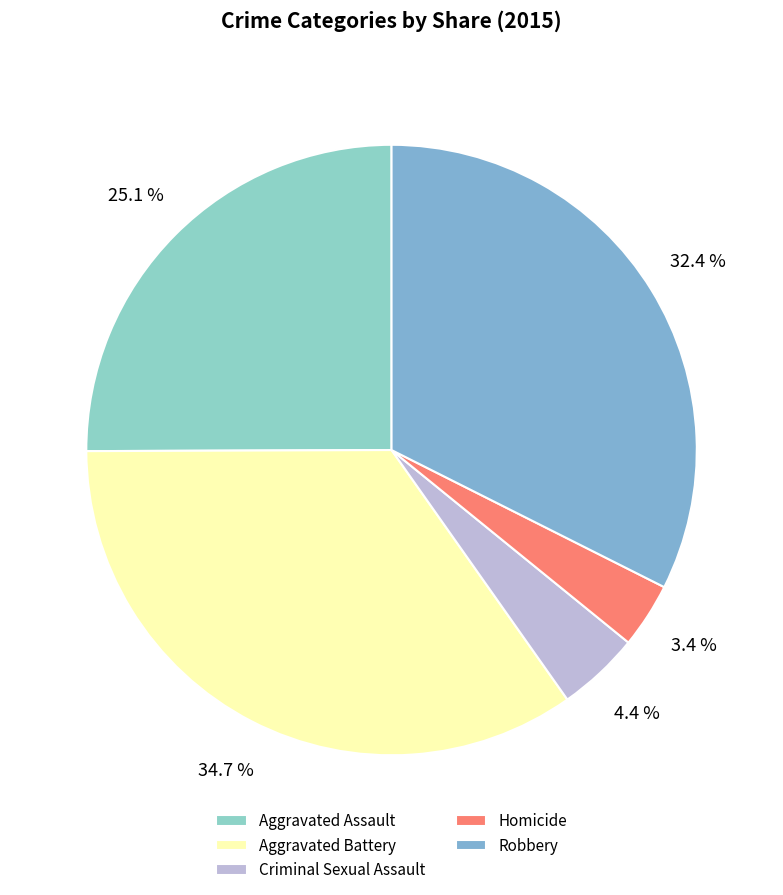

To the nearest percent, what is the average slice percentage?

20%